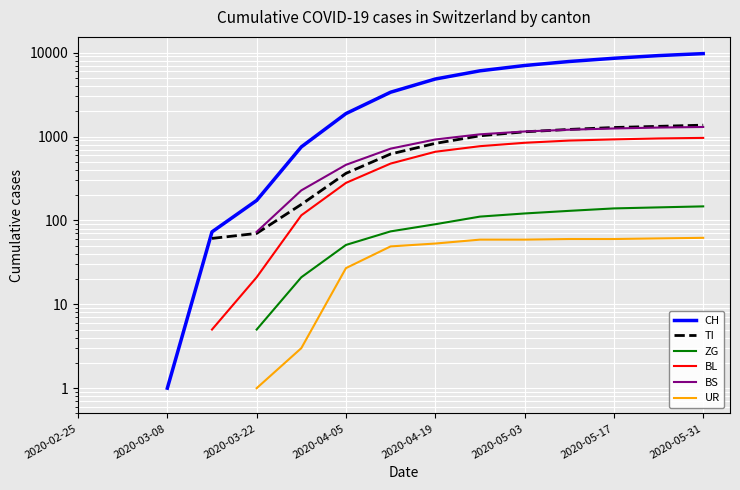

What are all the series names shown in the legend?

CH, TI, ZG, BL, BS, UR